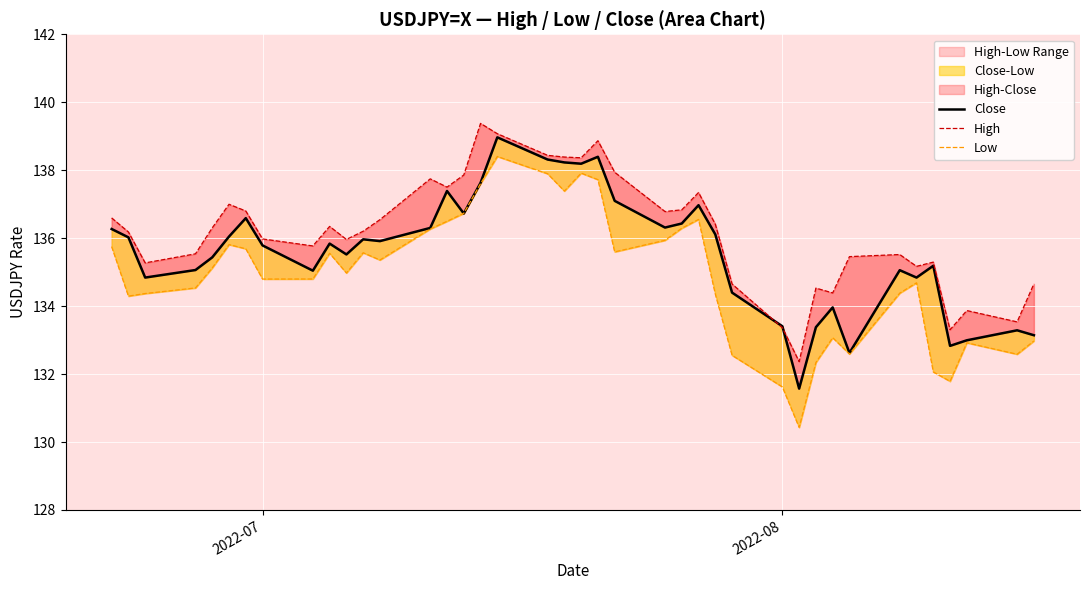

Reading left to right, list all the values displayed in this chart.

Close: 136.3	136.0	134.8	135.1	135.4	136.0	136.6	135.8	135.0	135.8	135.5	136.0	135.9	136.3	137.4	136.7	137.6	139.0	138.3	138.2	138.2	138.4	137.1	136.3	136.4	137.0	136.1	134.4	133.4	131.6	133.4	134.0	132.6	135.1	134.8	135.2	132.8	133.0	133.3	133.1
High: 136.6	136.2	135.3	135.5	136.3	137.0	136.8	136.0	135.8	136.3	136.0	136.2	136.5	137.7	137.5	137.9	139.4	139.1	138.4	138.4	138.4	138.9	137.9	136.8	136.8	137.3	136.4	134.7	133.4	132.4	134.5	134.4	135.5	135.5	135.2	135.3	133.3	133.9	133.5	134.7
Low: 135.8	134.3	134.4	134.5	135.1	135.8	135.7	134.8	134.8	135.6	135.0	135.6	135.4	136.3	136.5	136.7	137.6	138.4	137.9	137.4	137.9	137.7	135.6	135.9	136.3	136.6	134.4	132.6	131.6	130.4	132.3	133.1	132.6	134.4	134.7	132.1	131.8	132.9	132.6	133.0